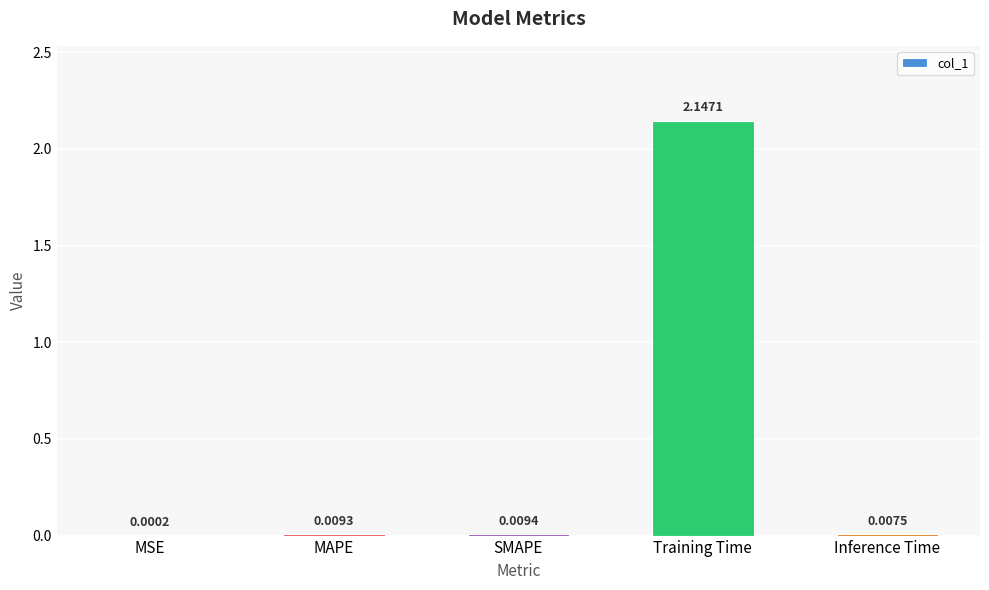

What is the change in value from SMAPE to Training Time?

+2.1